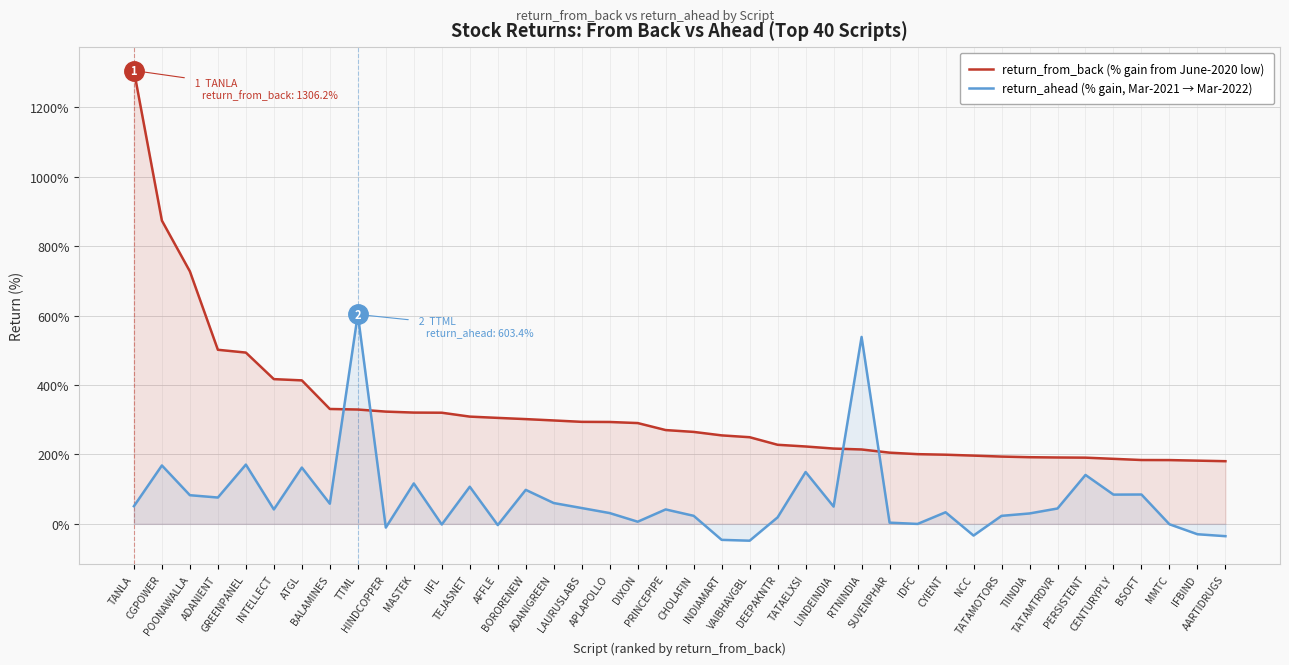

The value of return_ahead (% gain, Mar-2021 → Mar-2022) at POONAWALLA is 44.8. True or false?

False